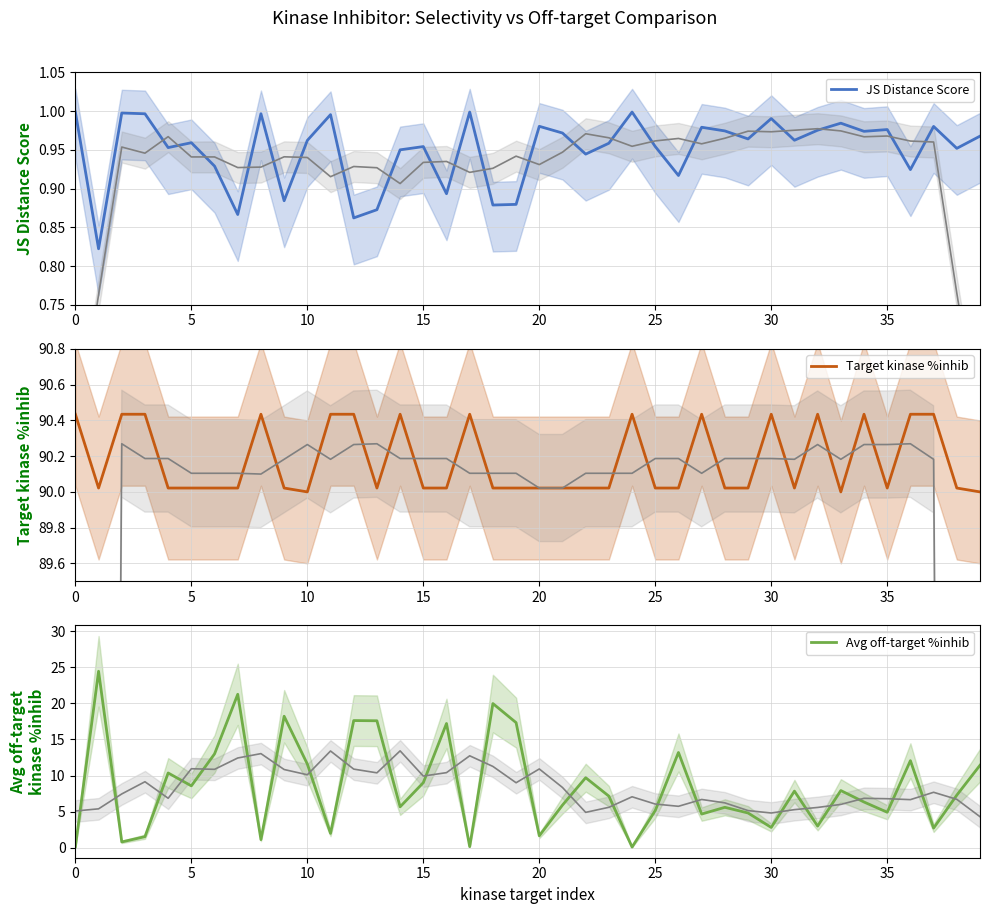

What is the maximum value for Avg off-target %inhib?

24.5